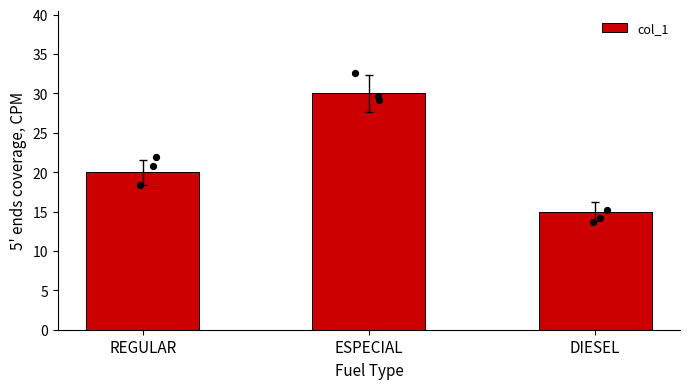

What is the ratio of the value at DIESEL to the value at ESPECIAL?

0.5